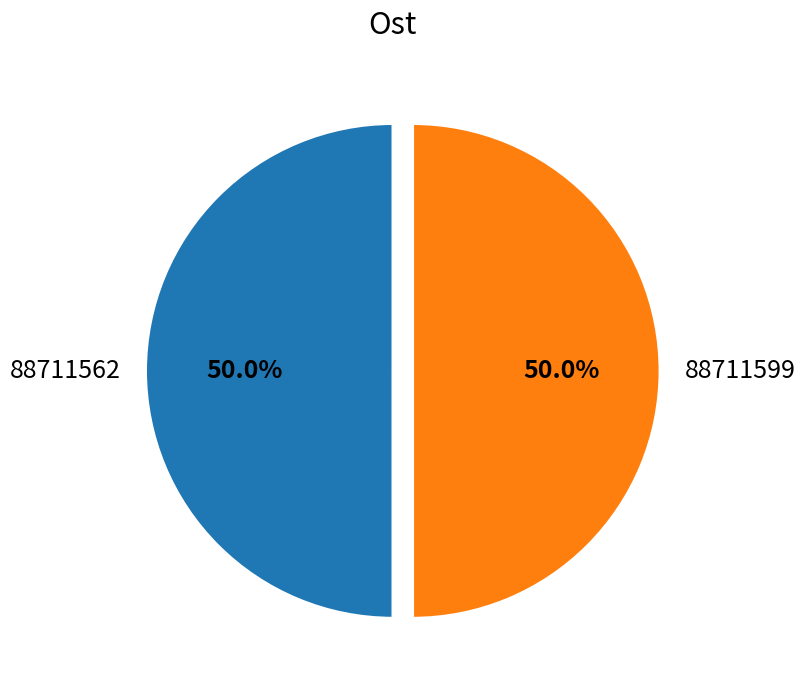

To the nearest percent, what percentage of the pie is 88711562?

50%